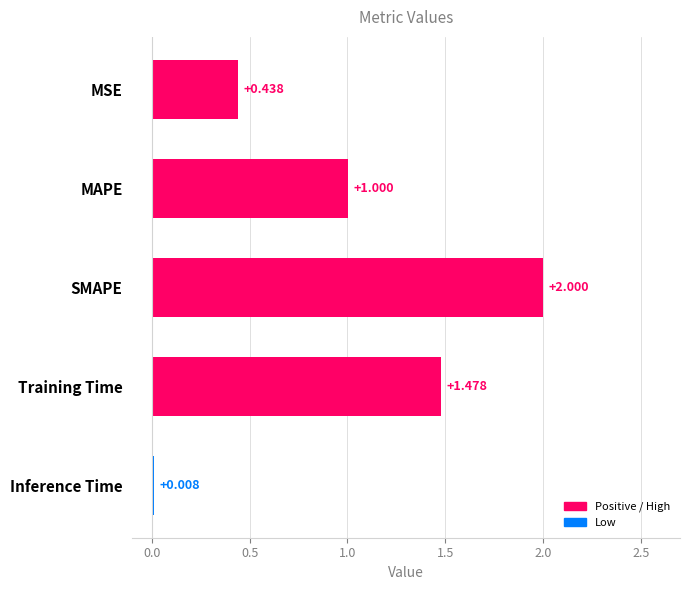

Which has a higher value, MAPE or MSE?

MAPE